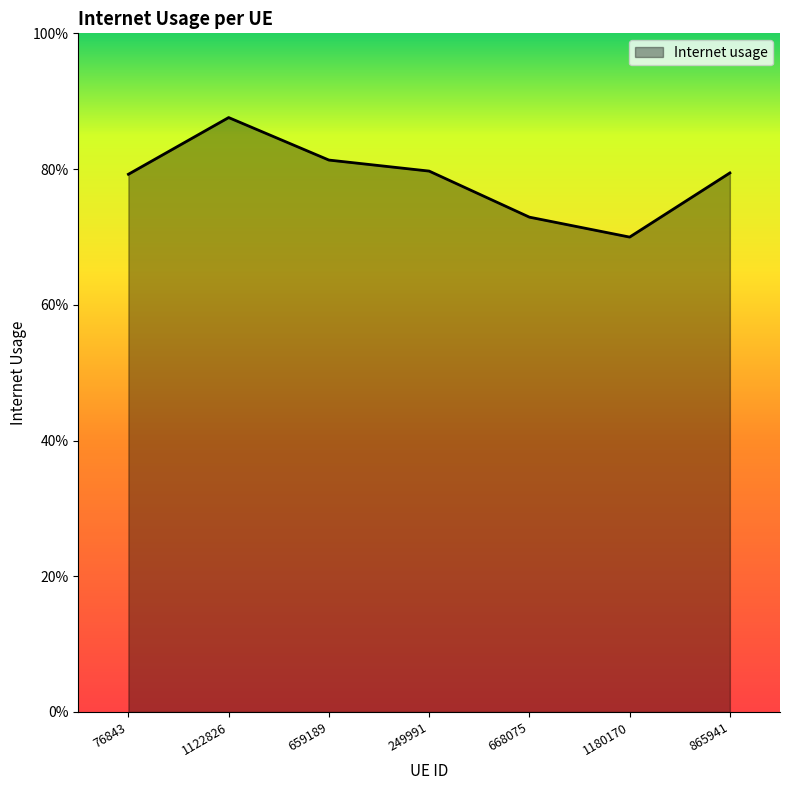

Reading left to right, what are all the values shown in this chart?

76843=0.8	1122826=0.9	659189=0.8	249991=0.8	668075=0.7	1180170=0.7	865941=0.8